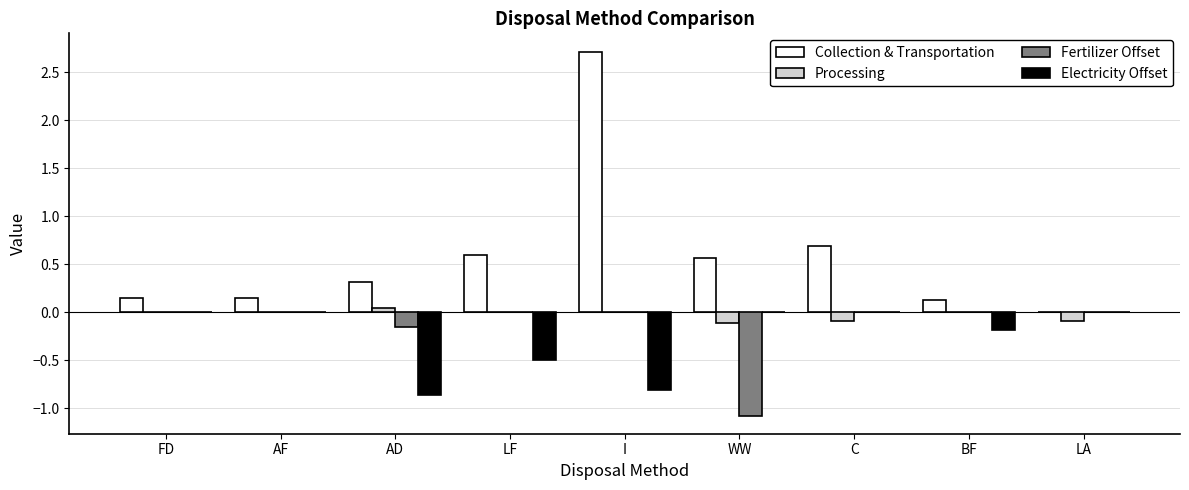

Is it true that Fertilizer Offset equals 0.4 at AF?

False